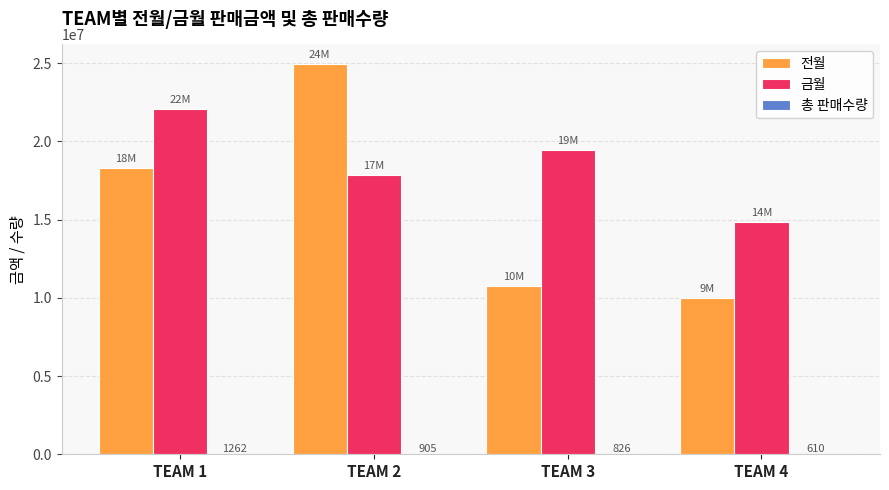

At which category is the sum across all series the highest?

TEAM 2